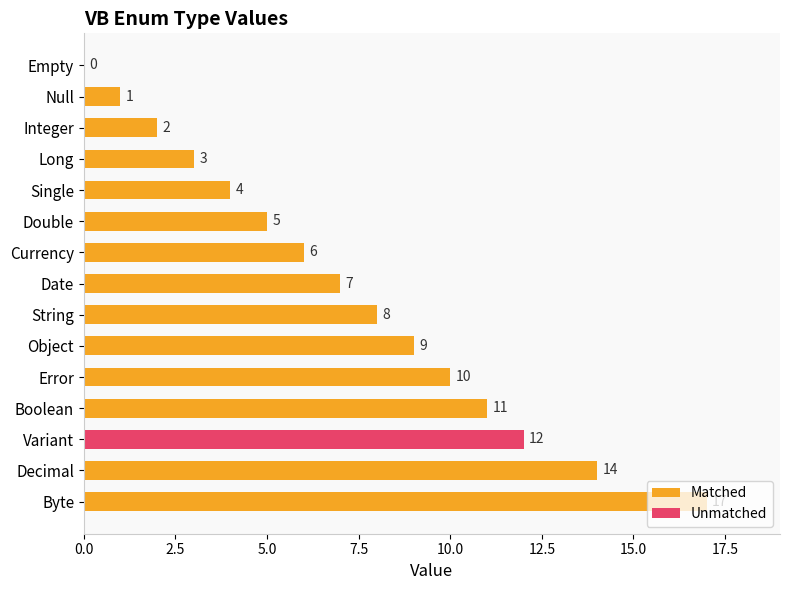

The value of Matched at Currency is 6. True or false?

True